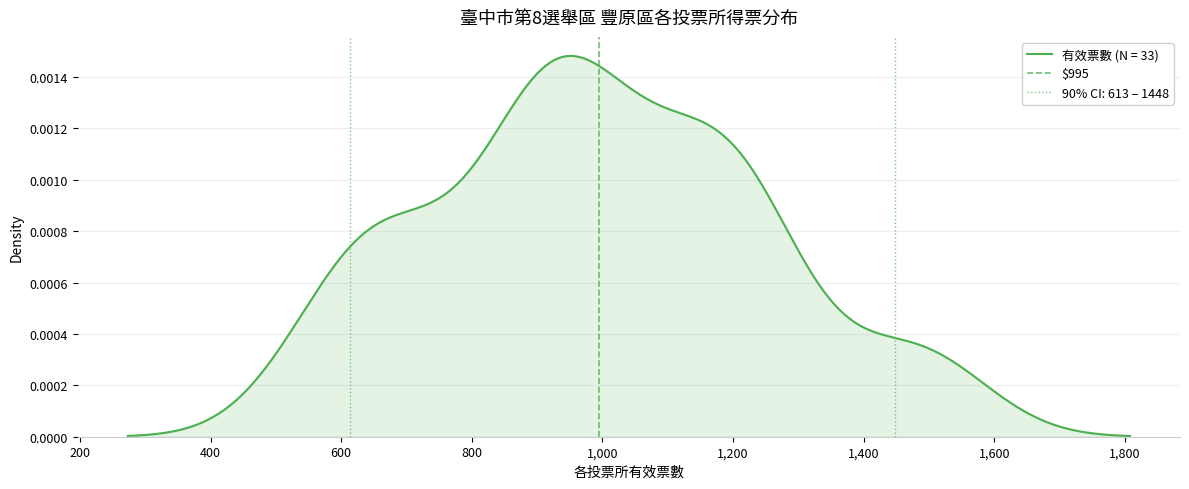

How many values are below 1?

1